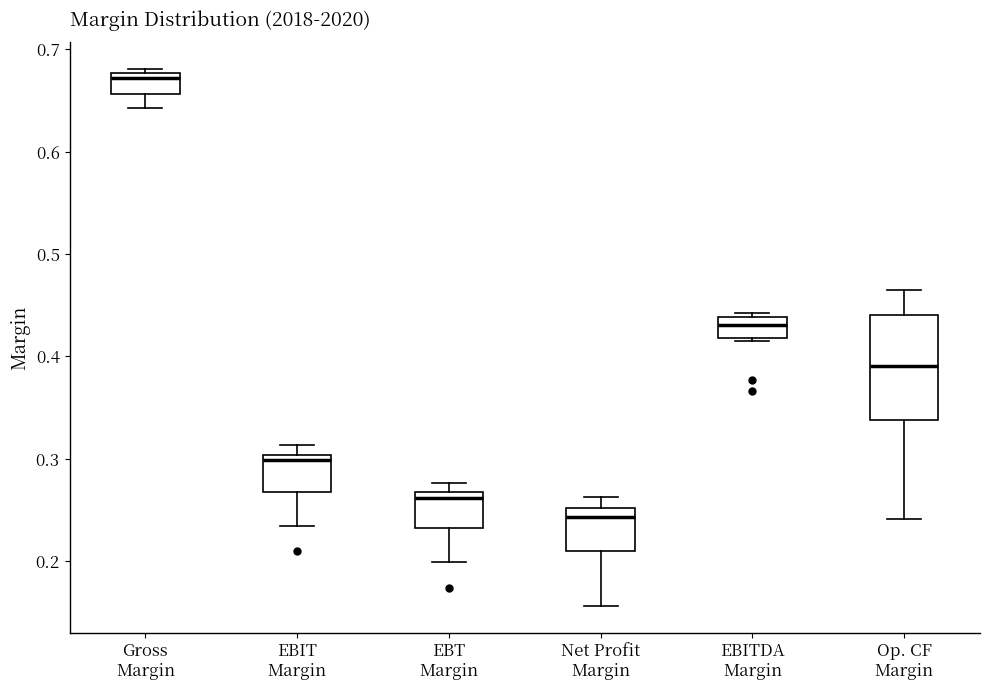

Which box is the tallest, from its lower edge to its upper edge?

Op. CF Margin